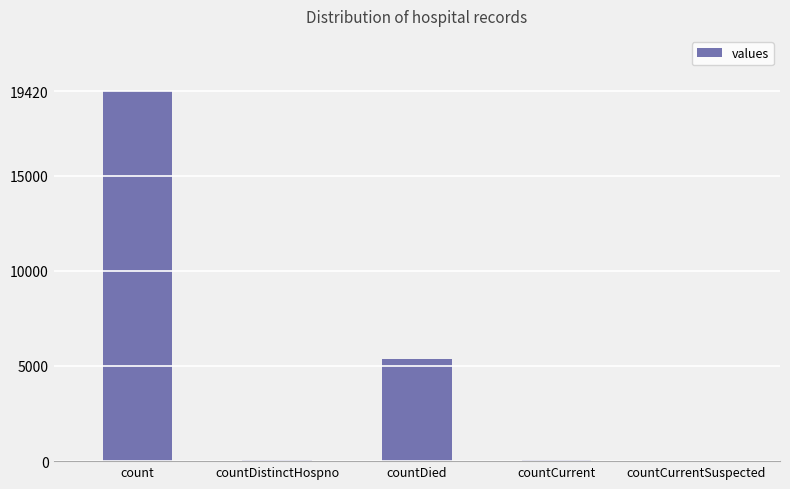

At which label does the data first exceed 60?

count